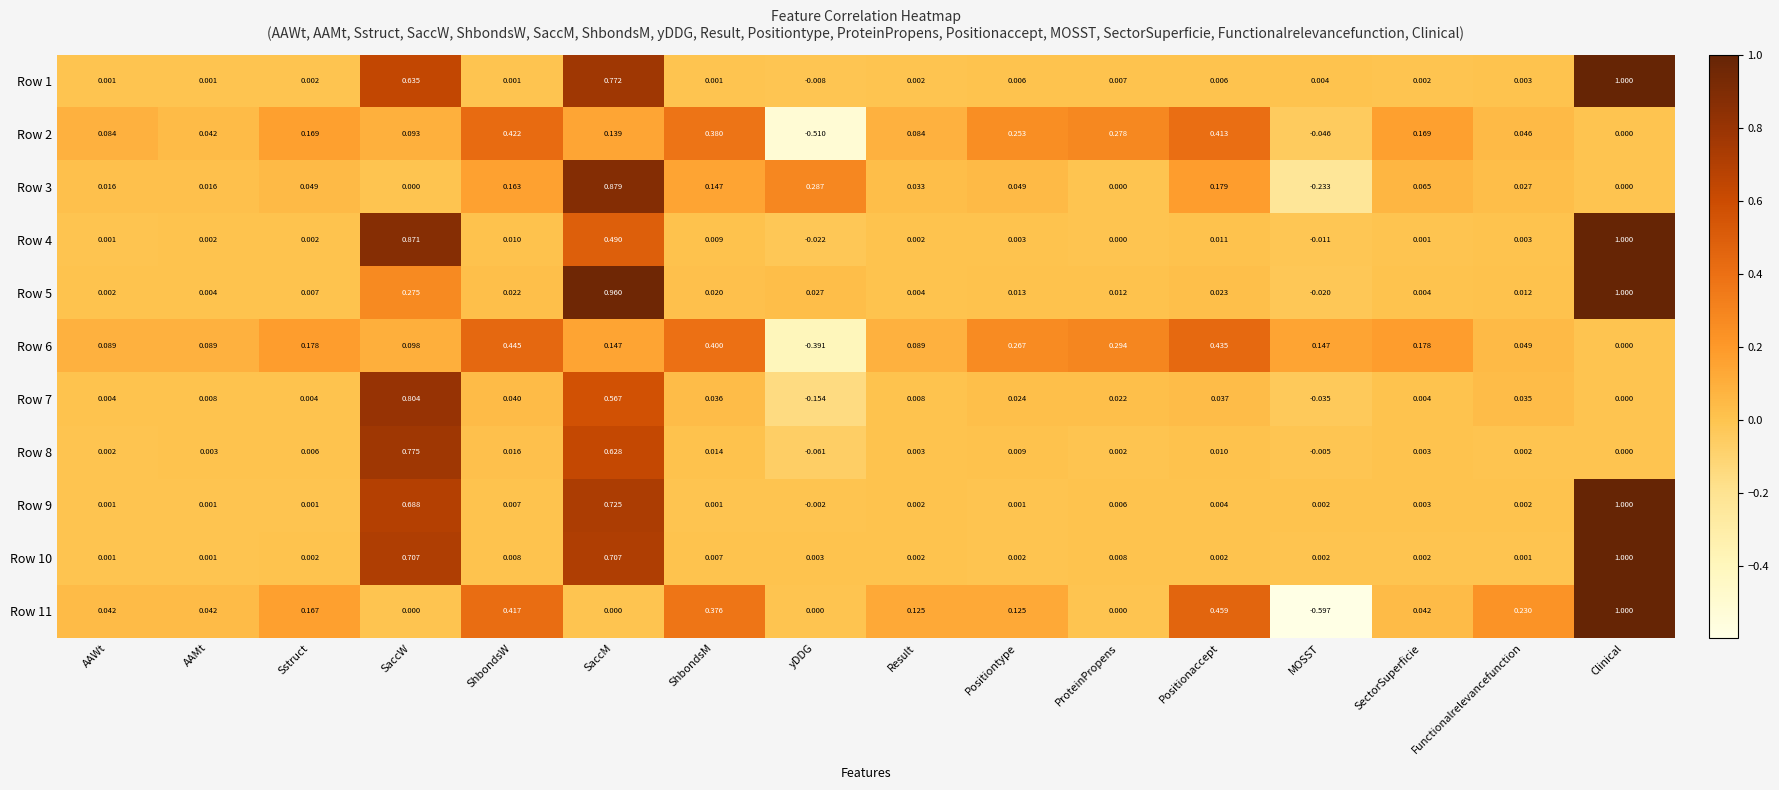

Which category has the highest value in the Row 11 series?

Clinical